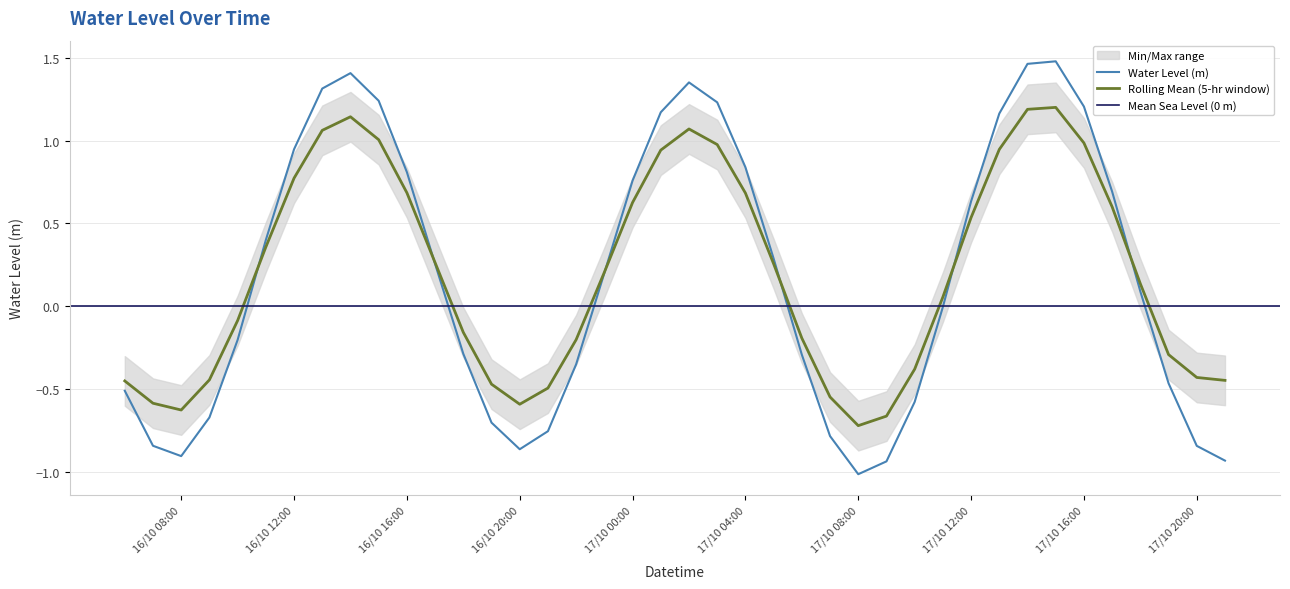

Where is the data nearest to the value 0?

2024-10-17 11:00:00